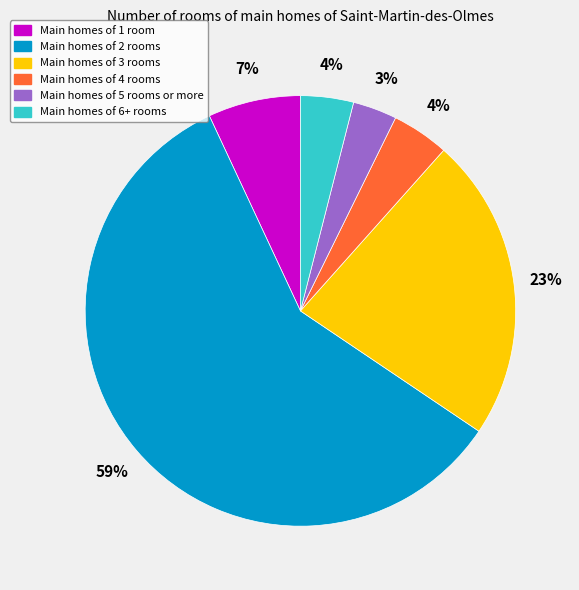

Is the sum of Main homes of 6+ rooms and Main homes of 3 rooms greater than half?

No